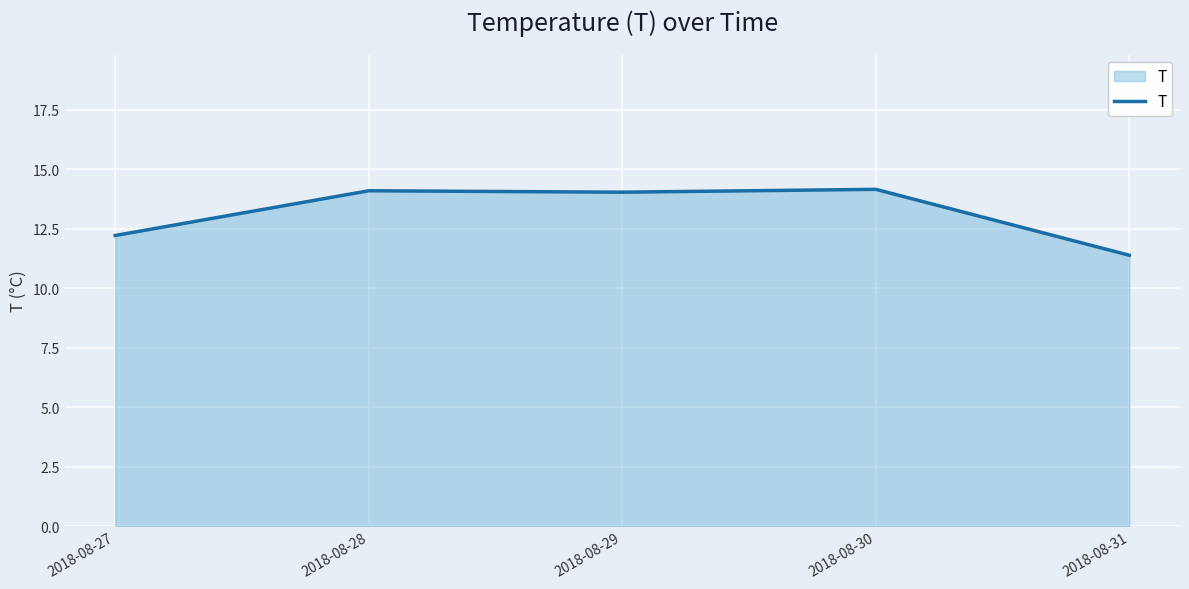

Between 2018-08-31 and 2018-08-29, which is larger?

2018-08-29